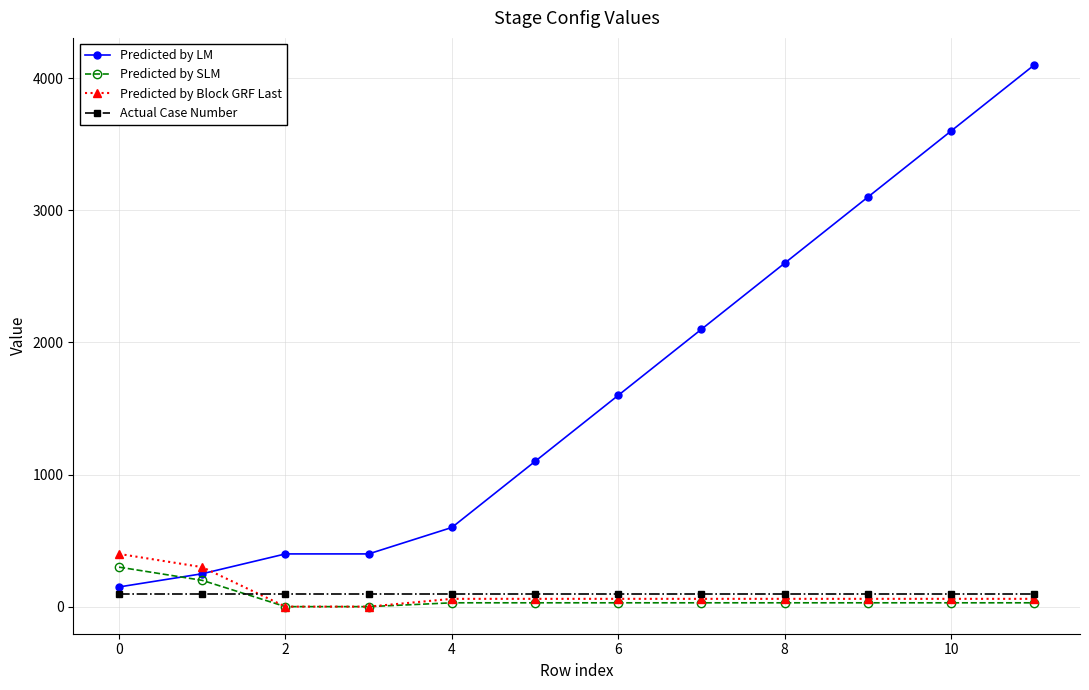

True or false: Predicted by SLM and Predicted by LM intersect in this chart.

True